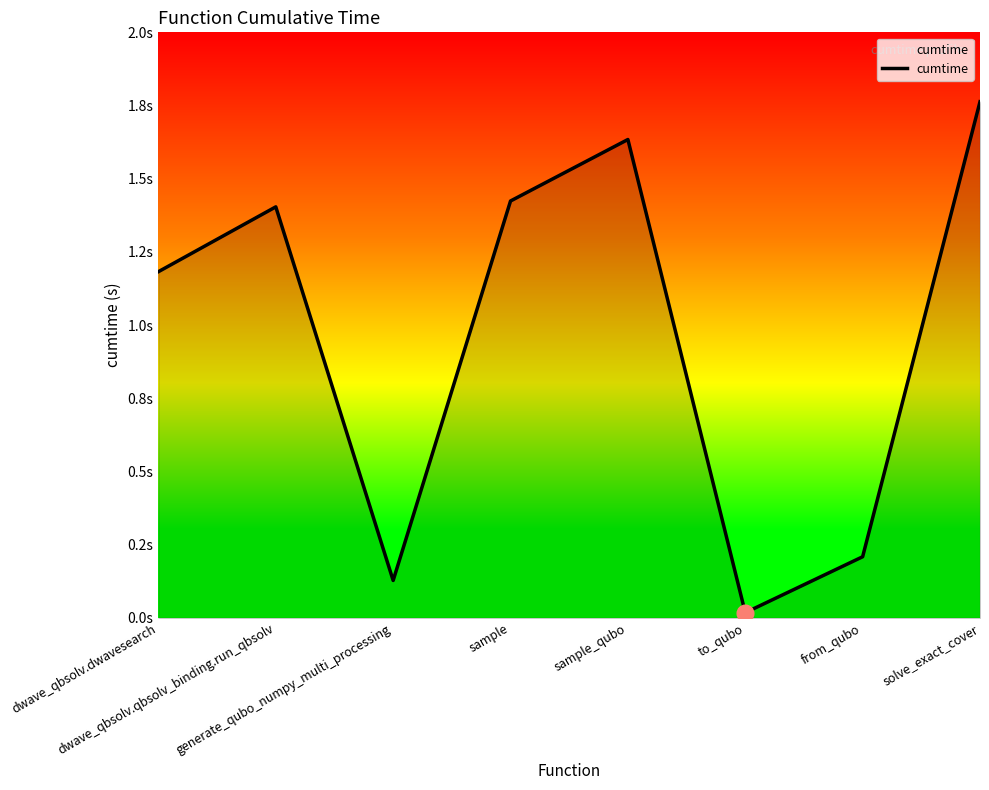

Which category has the lowest value across all series?

to_qubo